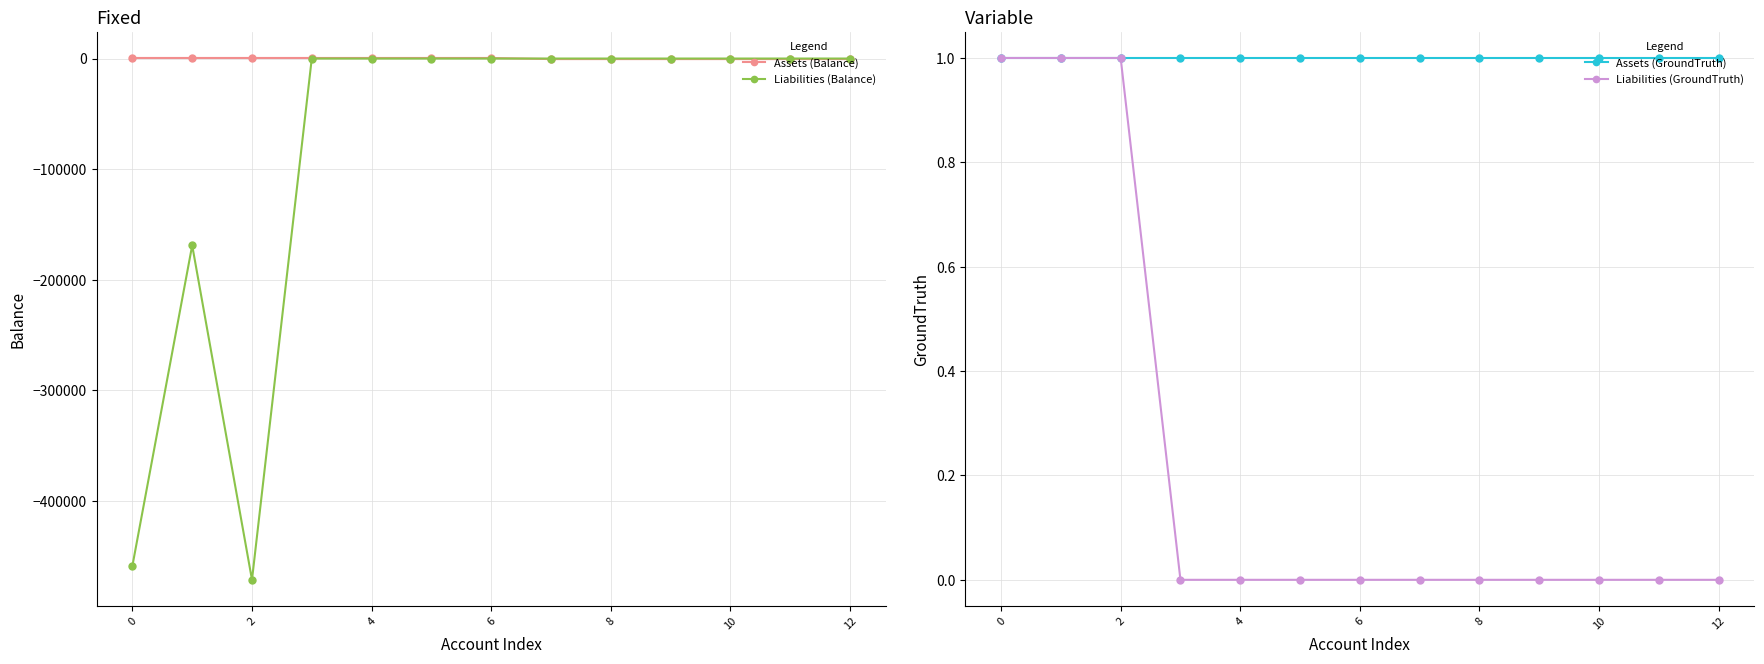

At how many categories does at least one series exceed -6031?

13